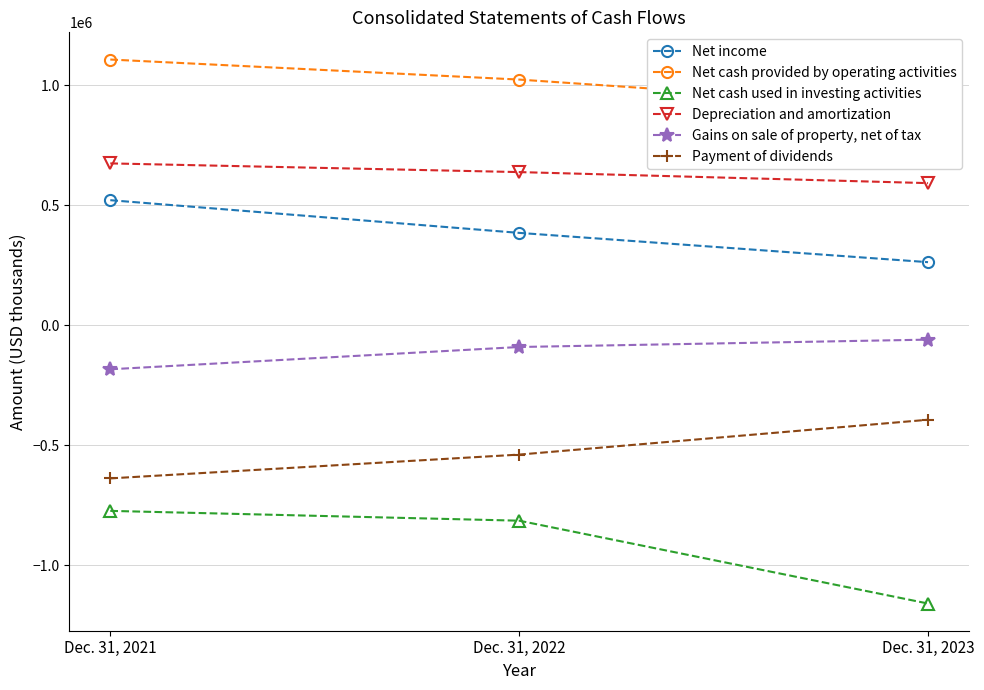

What value does the Net cash used in investing activities series have at Dec. 31, 2021, to the nearest 10?

-773550